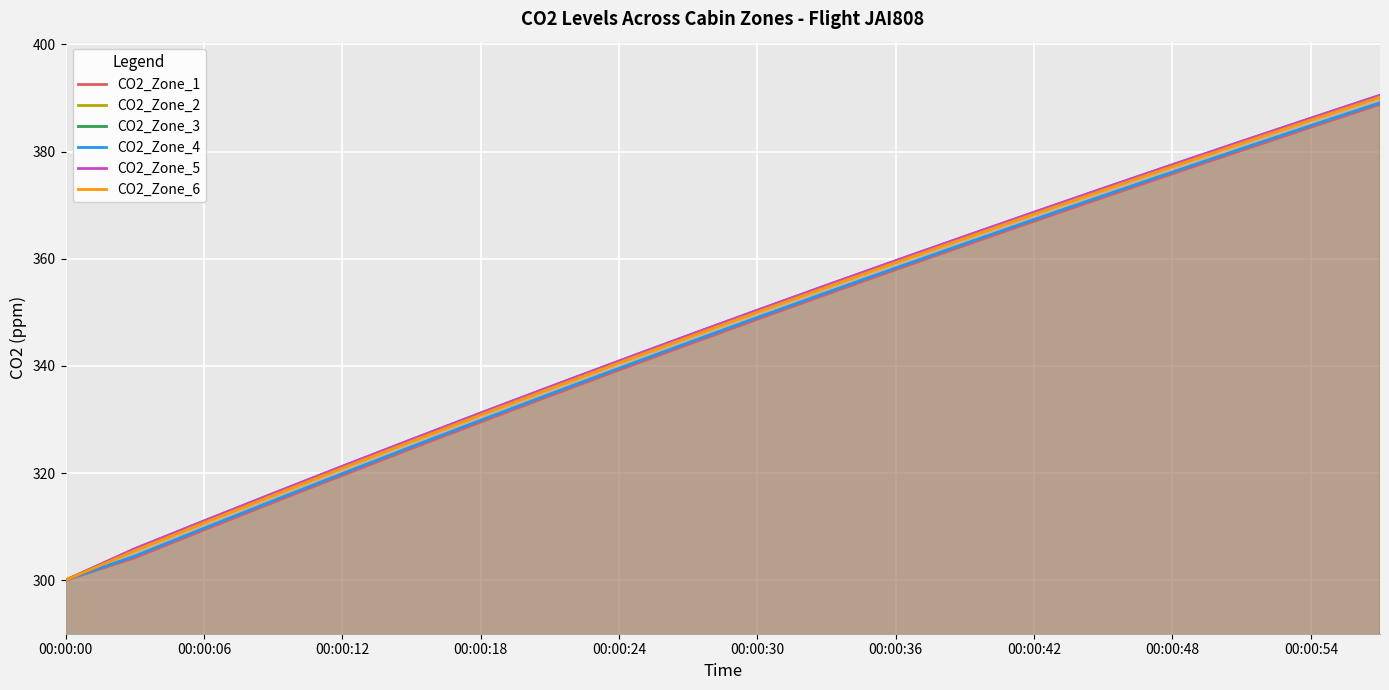

True or false: CO2_Zone_5 has a value of 340.9 at 00:00:24.

True